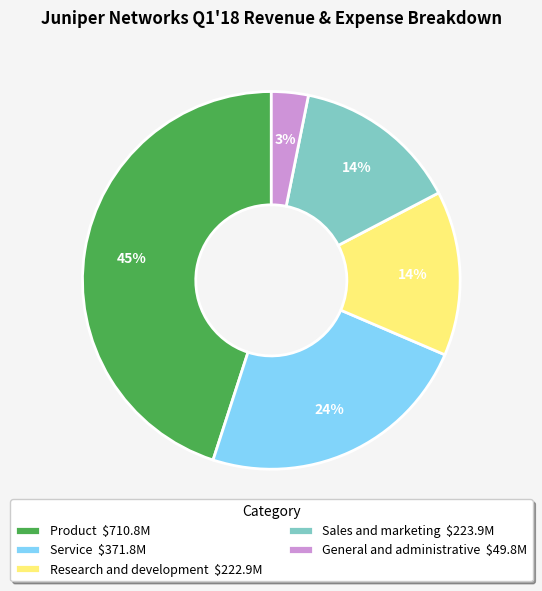

What is the smallest slice in the pie chart?

General and administrative